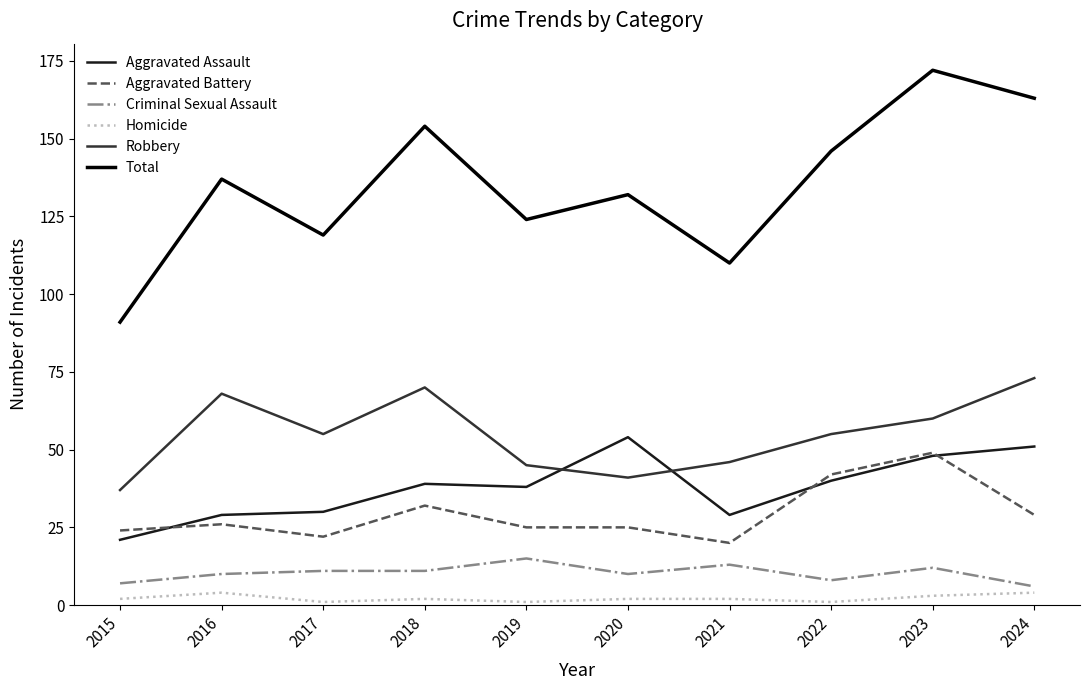

What are all the series names shown in the legend?

Aggravated Assault, Aggravated Battery, Criminal Sexual Assault, Homicide, Robbery, Total